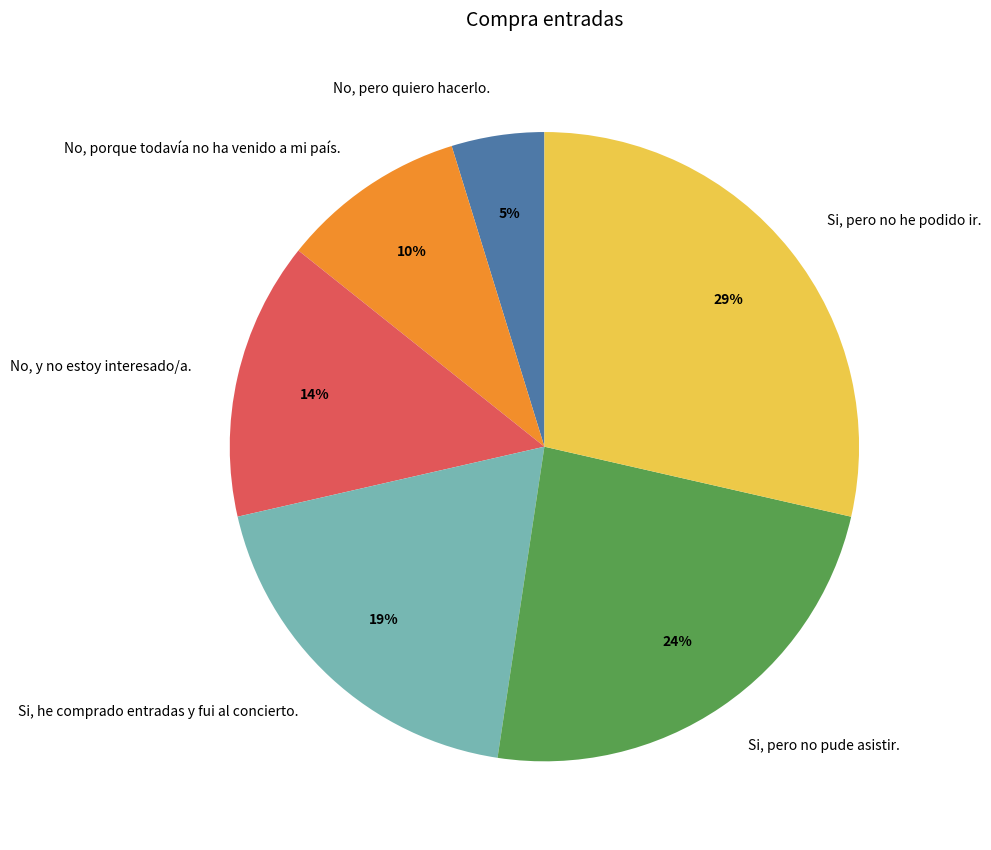

To the nearest percent, what portion does No, pero quiero hacerlo. represent?

5%